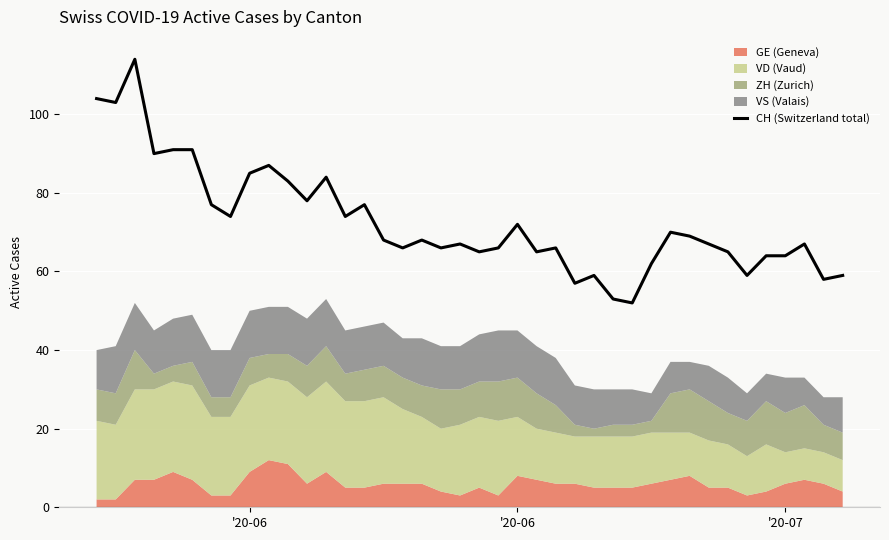

Where is the first local minimum?

'20-06